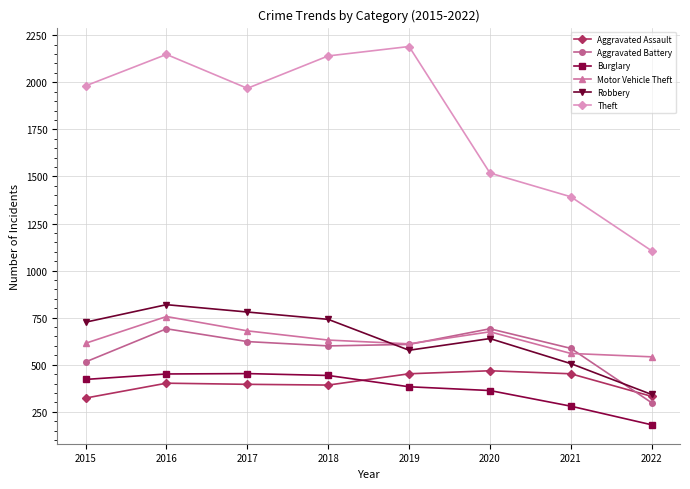

How many lines are shown in the chart?

6